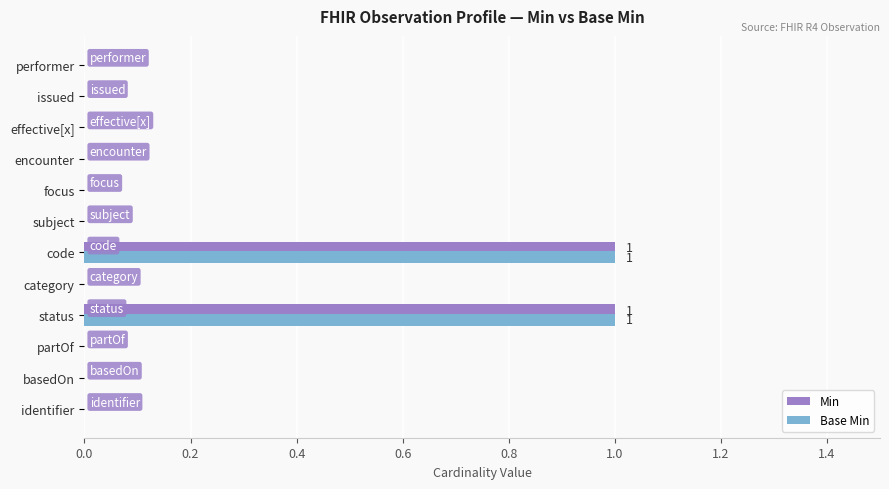

True or false: Min has a value of 1 at subject.

False